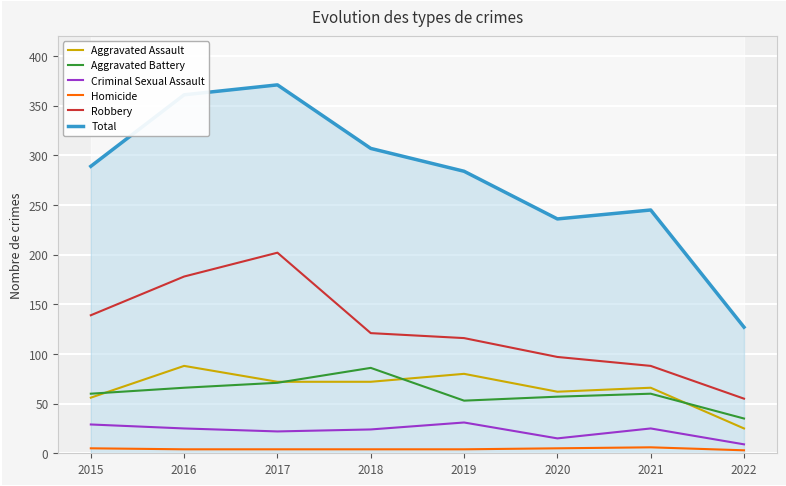

What is the maximum value shown in the chart?

371